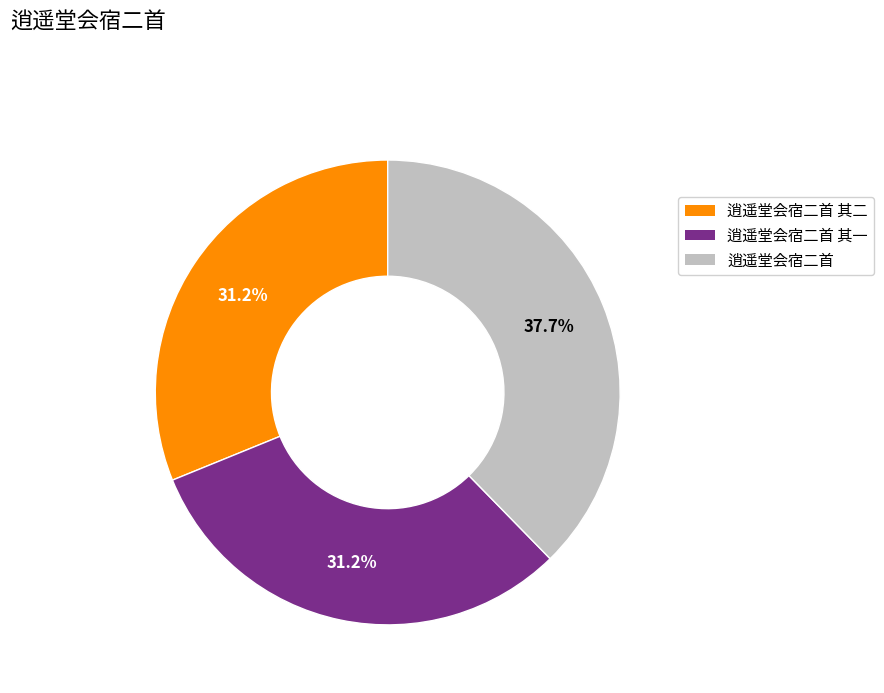

Is there any slice that represents more than half of the pie?

No